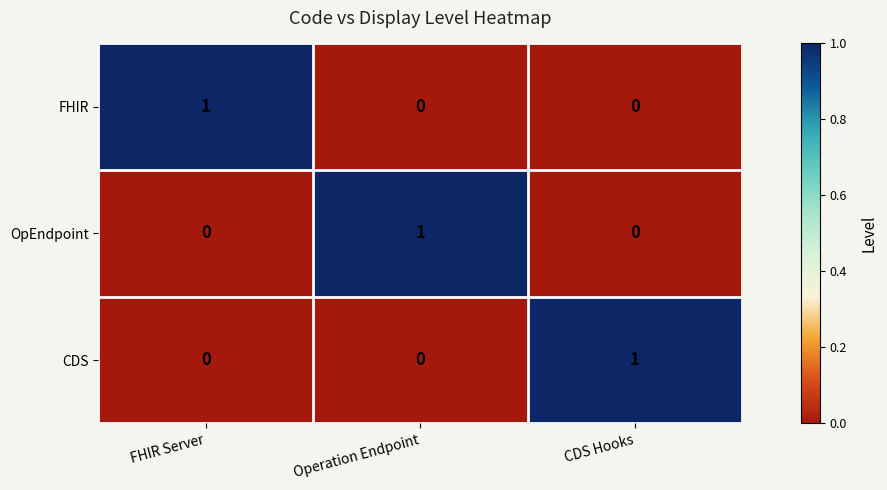

At which label does OpEndpoint reach its peak?

Operation Endpoint